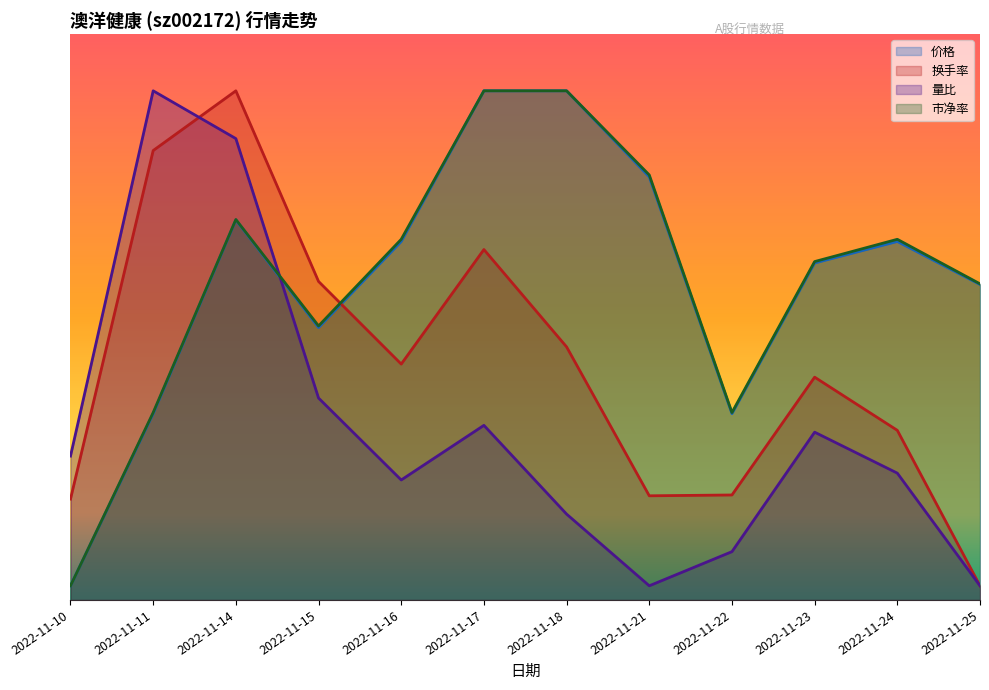

What value does the 换手率 series have at 2022-11-23?

15.8